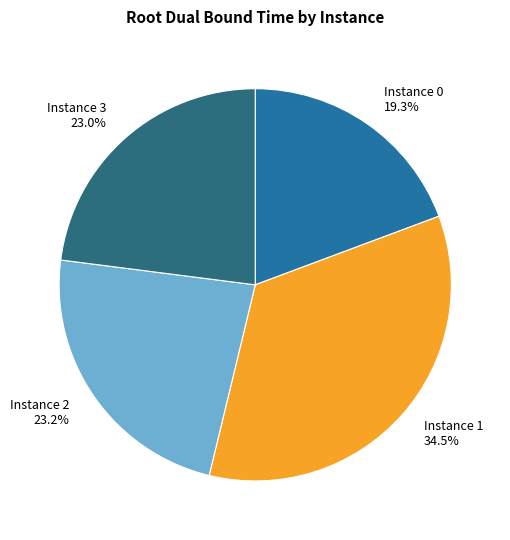

Combined, do Instance 0 and Instance 3 account for over 50%?

No